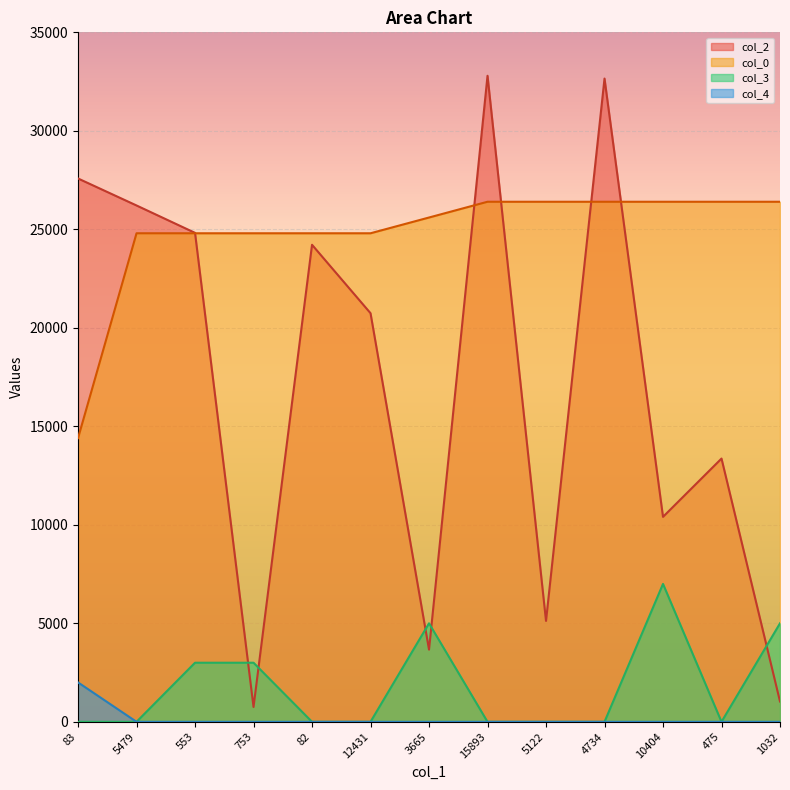

The col_2 series shows 753 at 753. True or false?

True